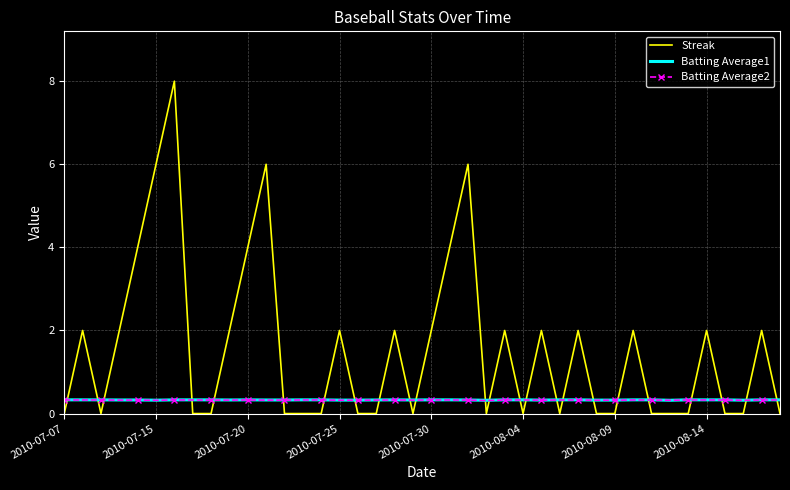

What is the highest value of the Batting Average1 series?

0.3